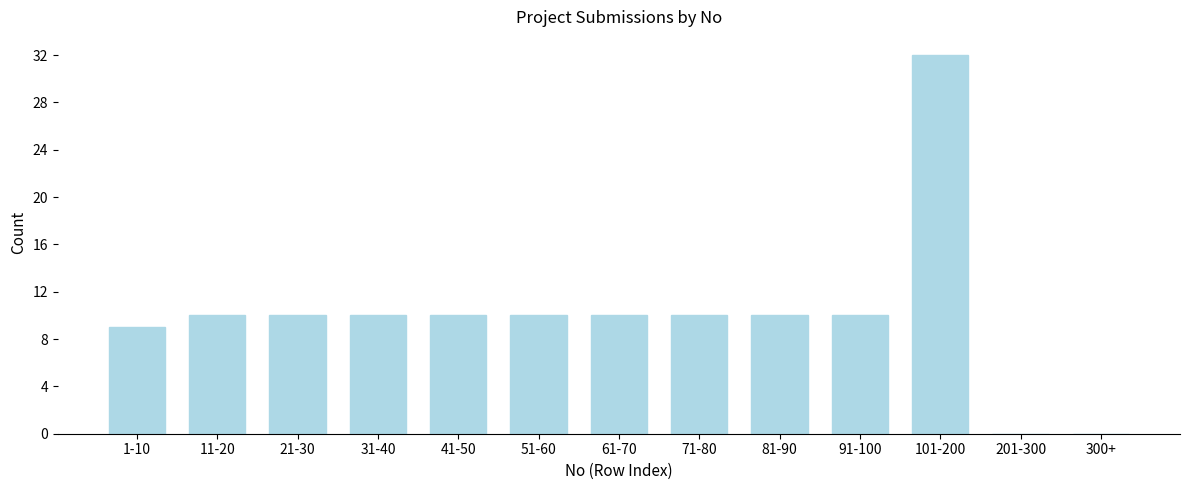

Reading right to left, extract all data points from this chart.

300+=0	201-300=0	101-200=32	91-100=10	81-90=10	71-80=10	61-70=10	51-60=10	41-50=10	31-40=10	21-30=10	11-20=10	1-10=9